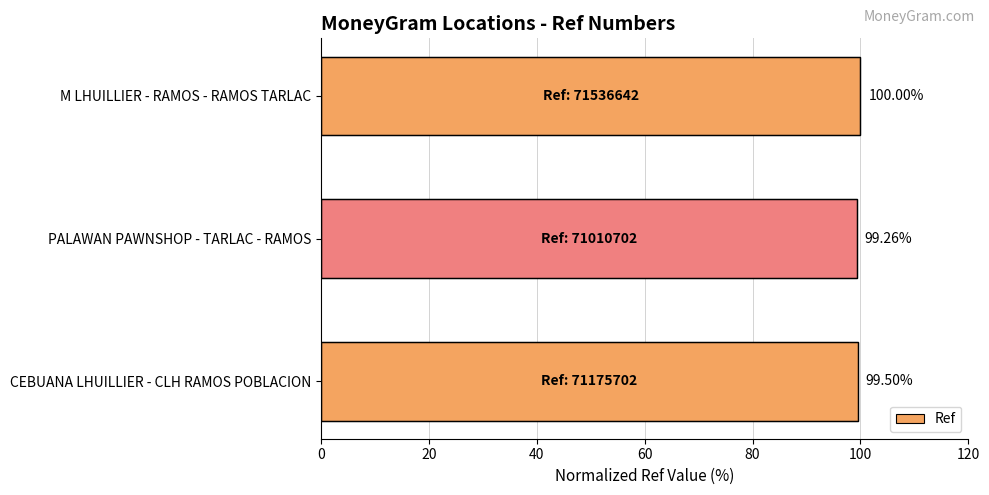

Which category has the highest value across all series?

M LHUILLIER - RAMOS - RAMOS TARLAC